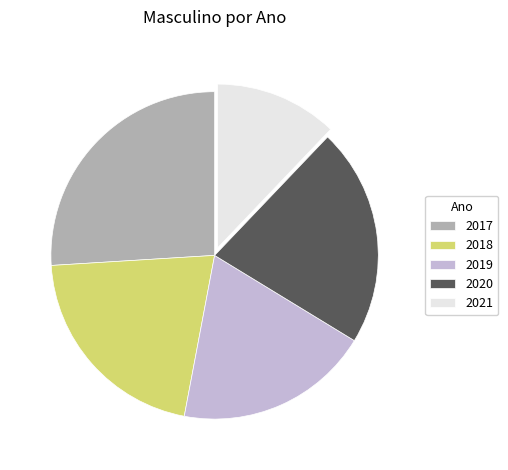

Approximately how many times larger is the value at 2017 compared to 2018?

1.2